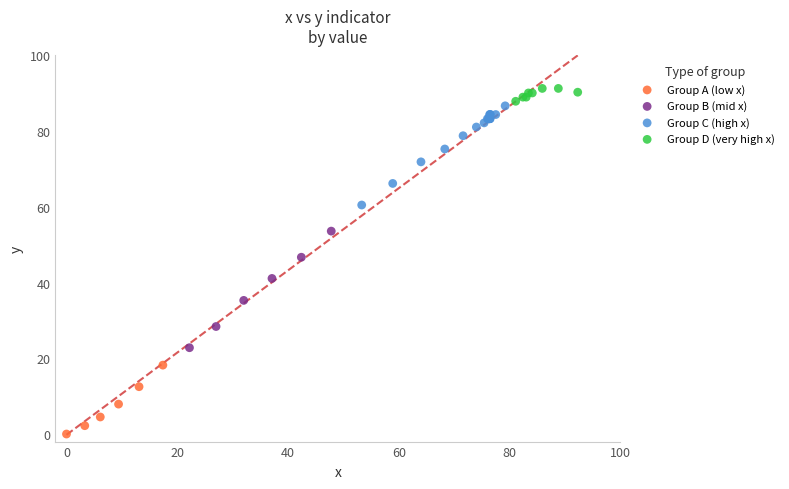

Which series contains the highest Y value?

Group D (very high x)